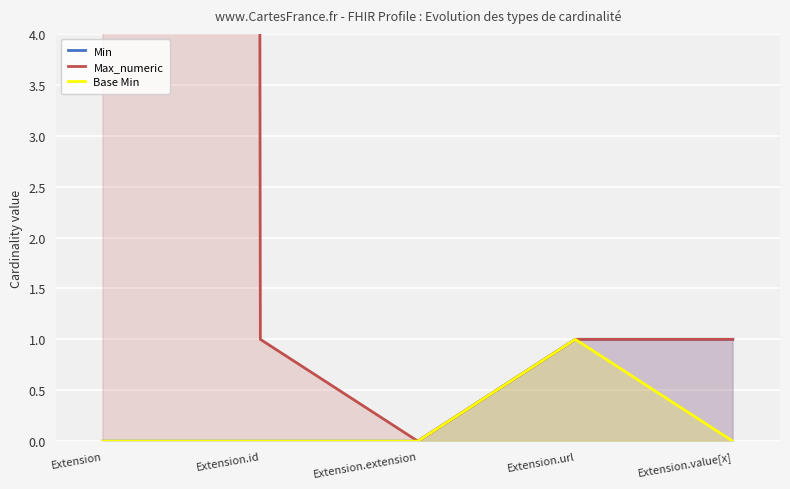

Which series has the largest range (max minus min)?

Max_numeric